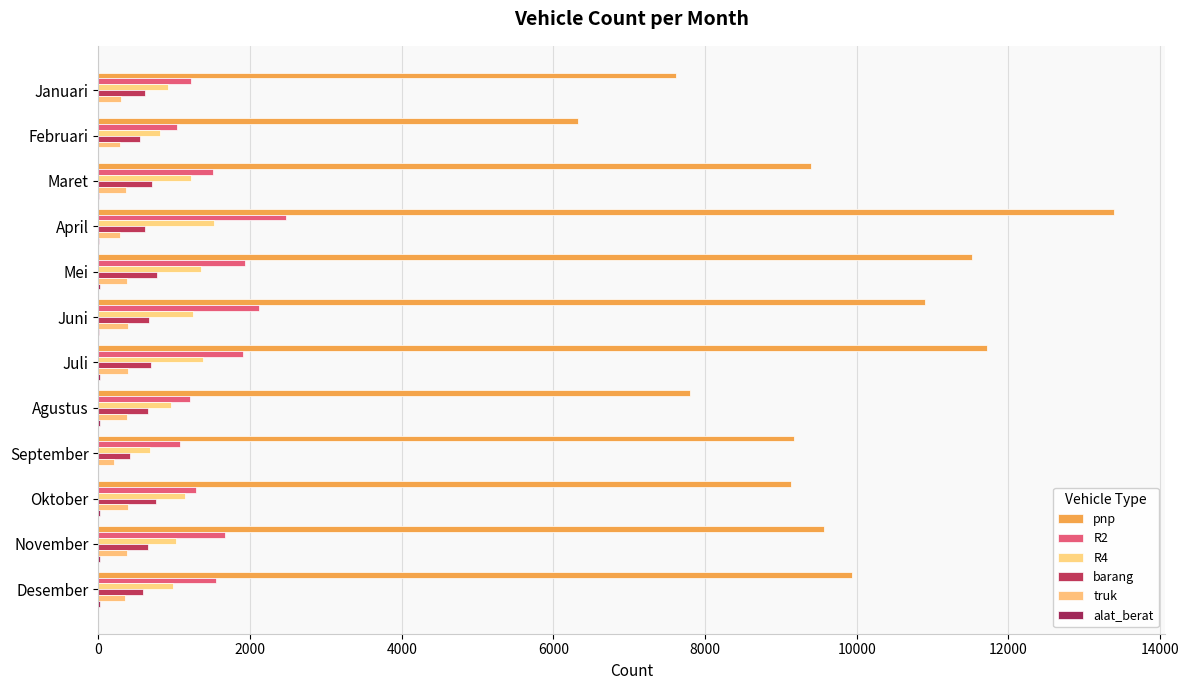

How many distinct data groups are displayed?

6